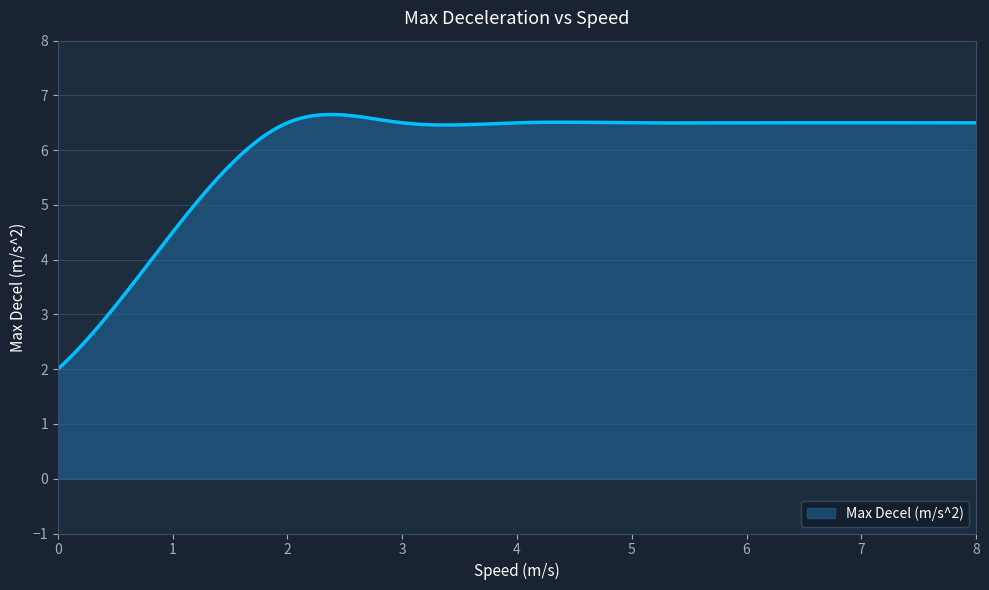

What is the greatest value displayed?

6.7